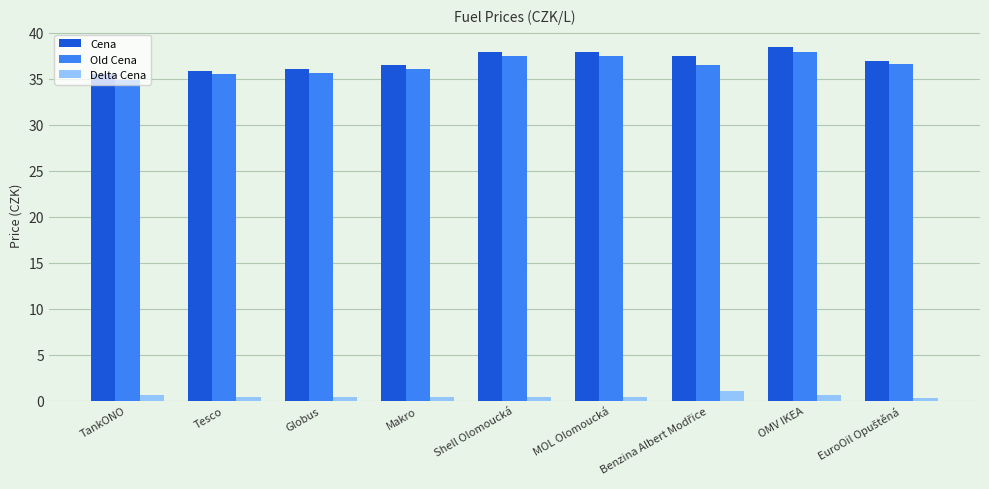

Does the chart contain any negative values?

No